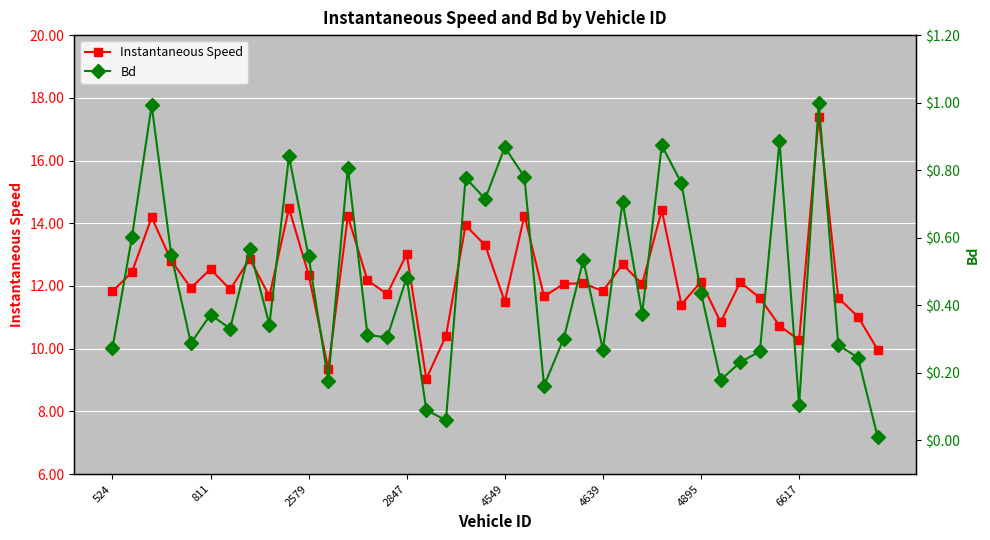

True or false: Instantaneous Speed and Bd cross at least once.

False